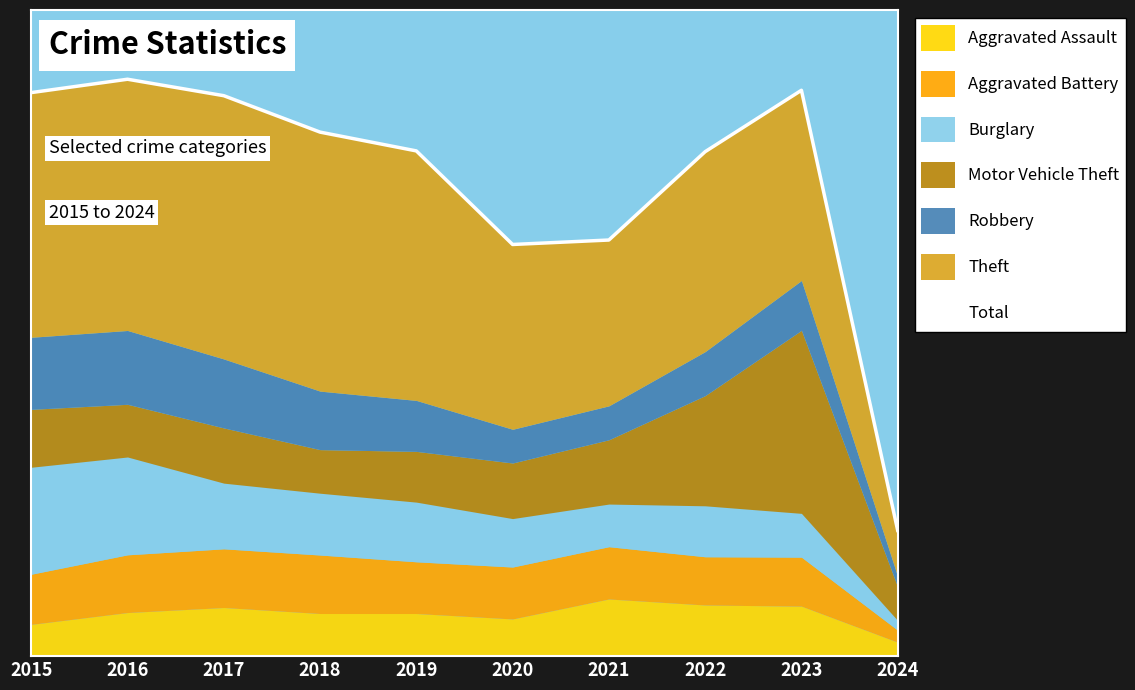

What is the smallest value displayed?

649